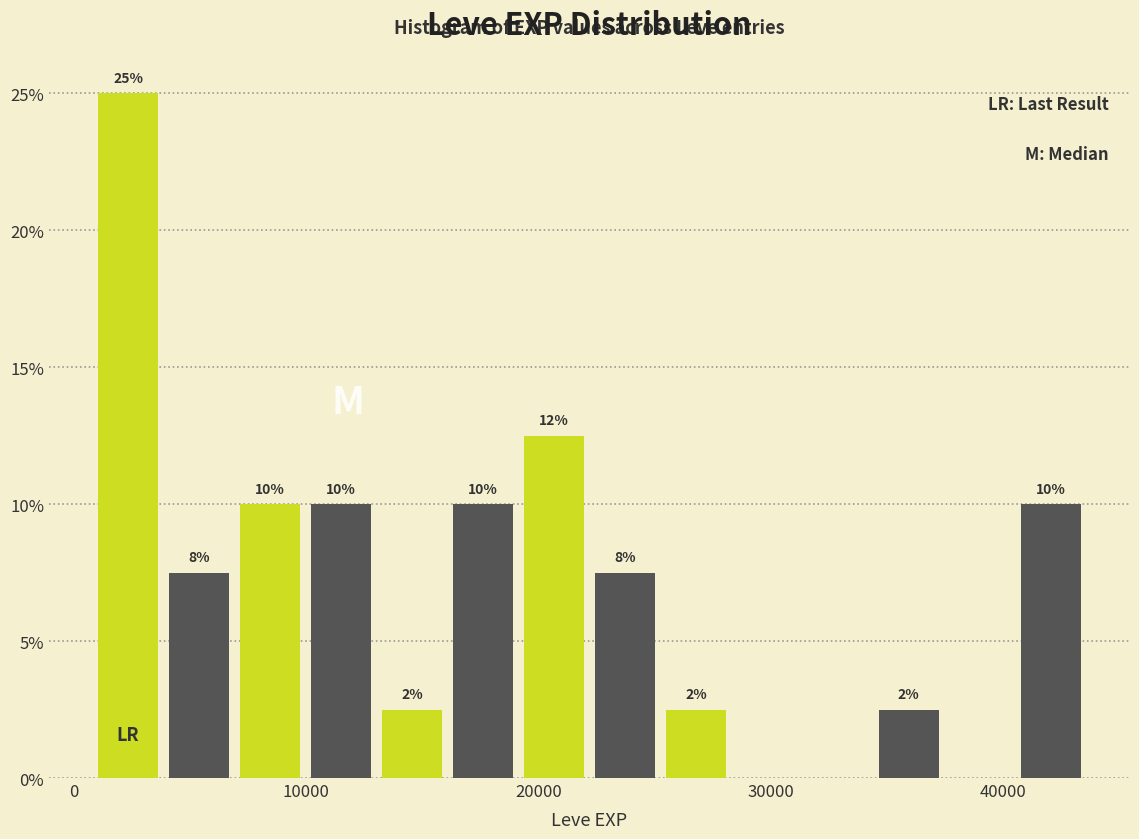

Around what value on the x-axis is the tallest bar? Give the approximate position of its centre, as read against the axis.

2000